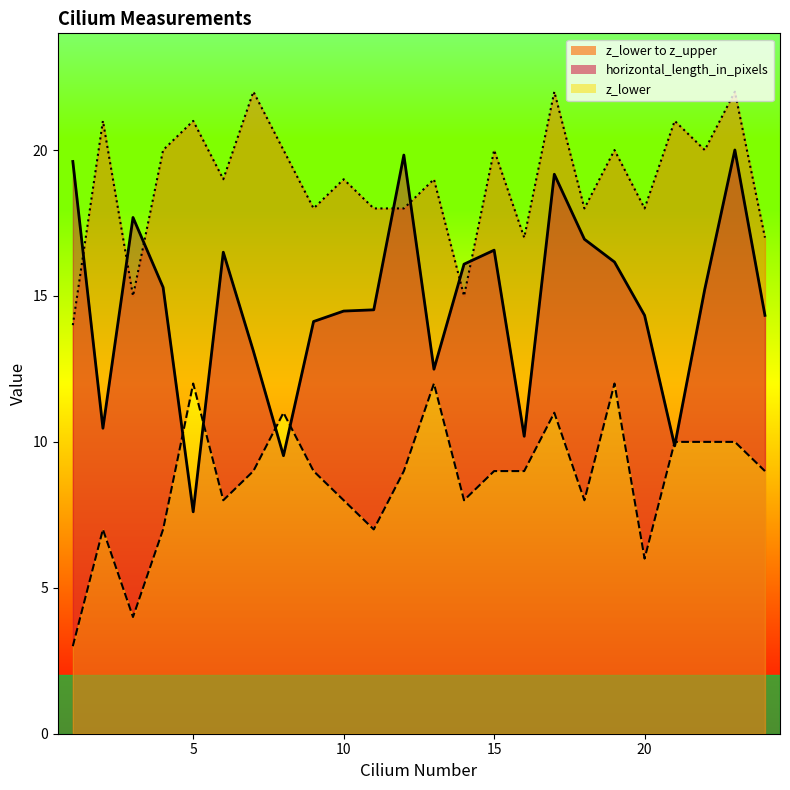

Is the value of z_lower at 8 greater than the value of horizontal_length_in_pixels at 1?

No